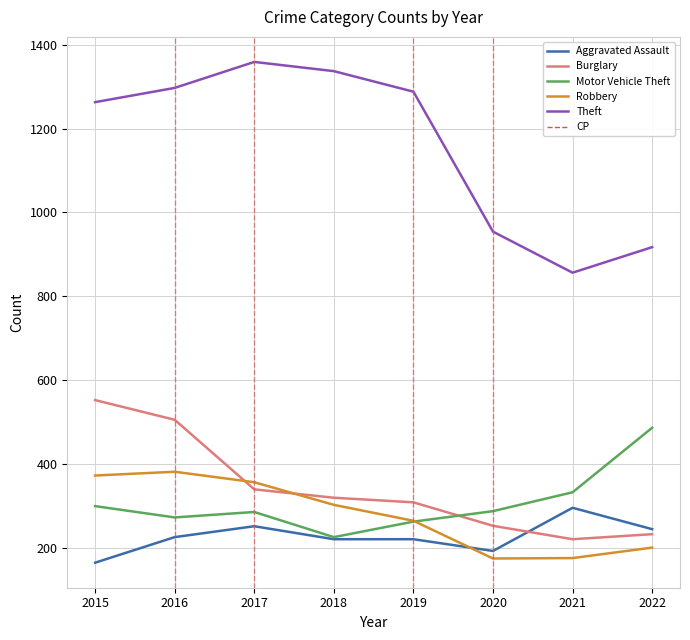

What is the spread (max minus min) of values at 2017?

1108